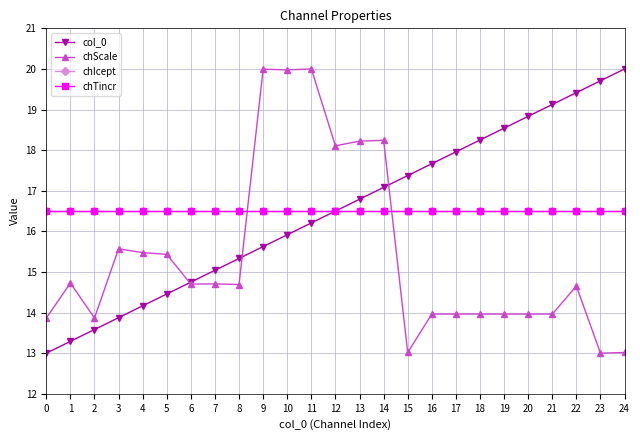

True or false: col_0 and chScale intersect in this chart.

True